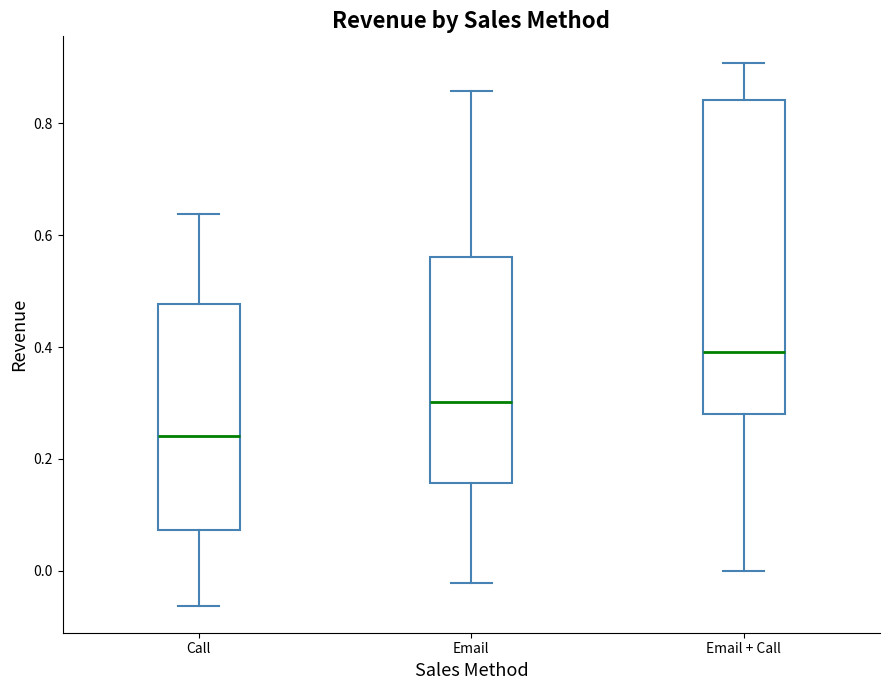

Which box has the highest median line?

Email + Call